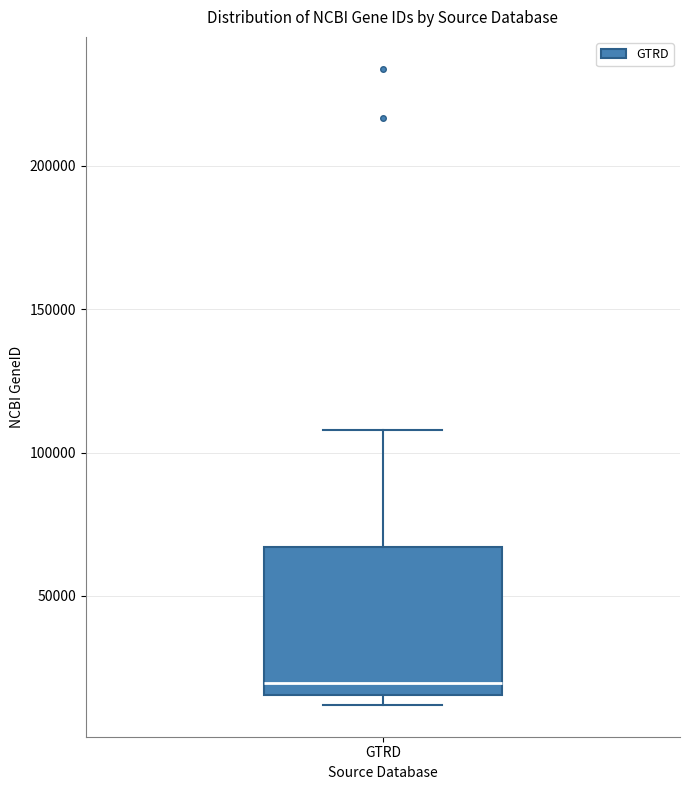

Read this box plot against the y-axis: the position of the median line, the range covered by the box, and the ends of both whiskers. The values are not printed on the chart, so give them approximately, as read against the axis.

median 20000, box 15000 to 65000, whiskers 10000 to 110000